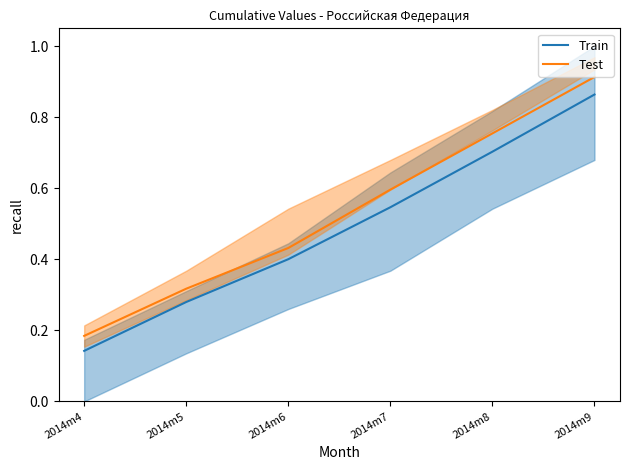

Reading left to right, transcribe all the data shown in this chart.

Train: 0.1	0.3	0.4	0.5	0.7	0.9
Test: 0.2	0.3	0.4	0.6	0.8	0.9